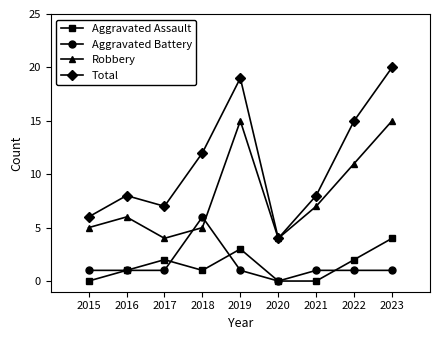

True or false: Robbery has more than 0 interior local peaks.

True